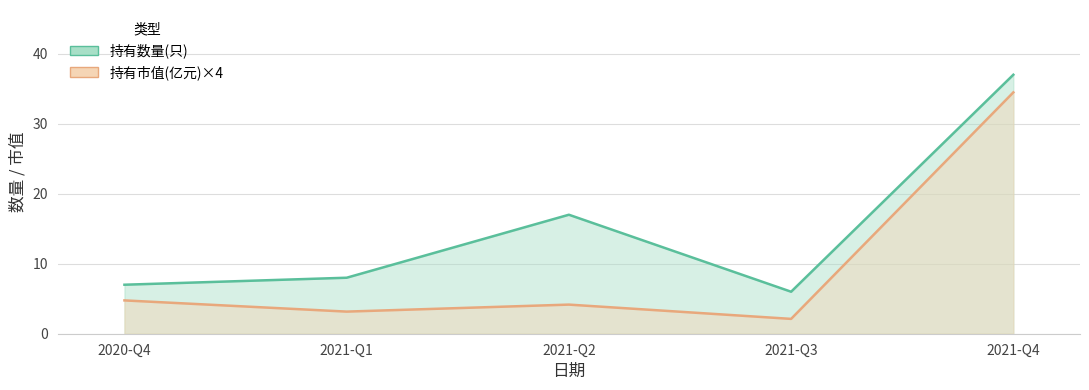

What position from the right is 2020-Q4?

5